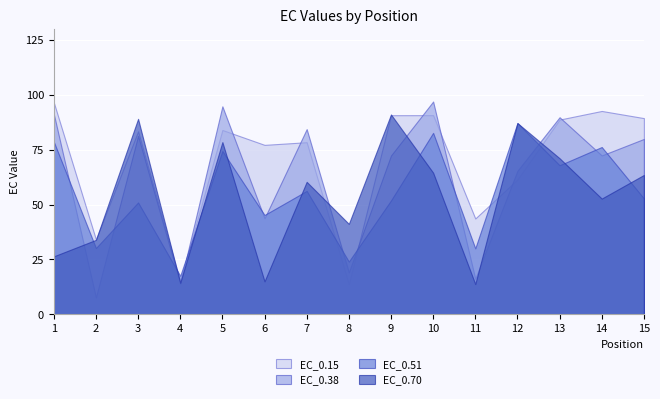

Where is the first local minimum for EC_0.38?

2